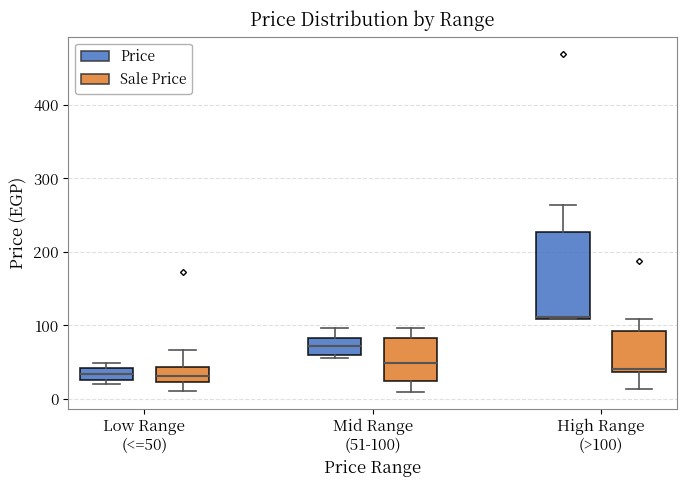

Which box's median line is the highest?

High Range (>100) (Price)